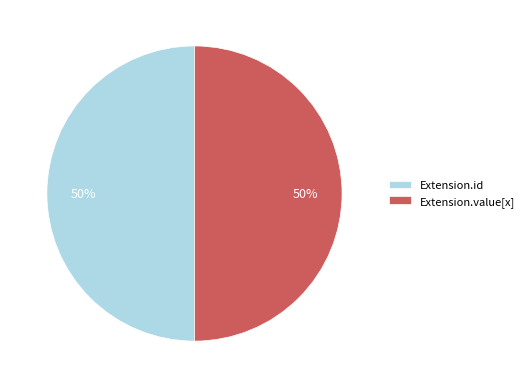

True or false: Extension.id accounts for 58% of the total.

False